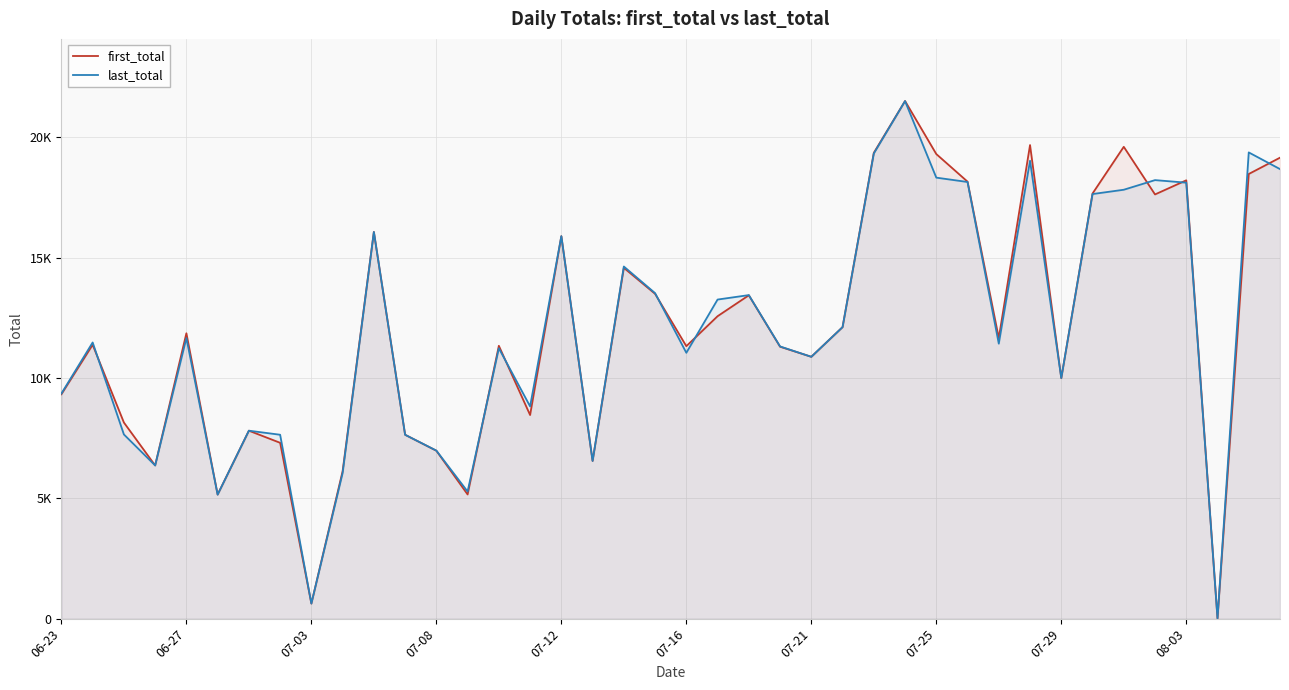

What value does the first_total series have at 18, to the nearest 50?

14600